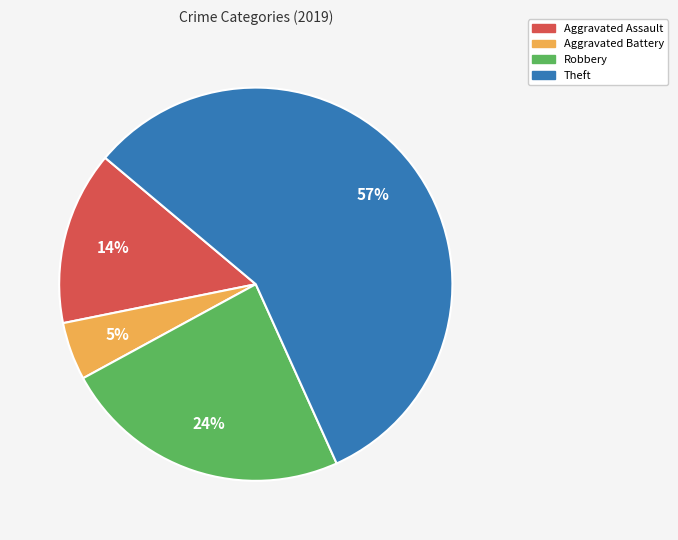

How many segments does this pie chart have?

4